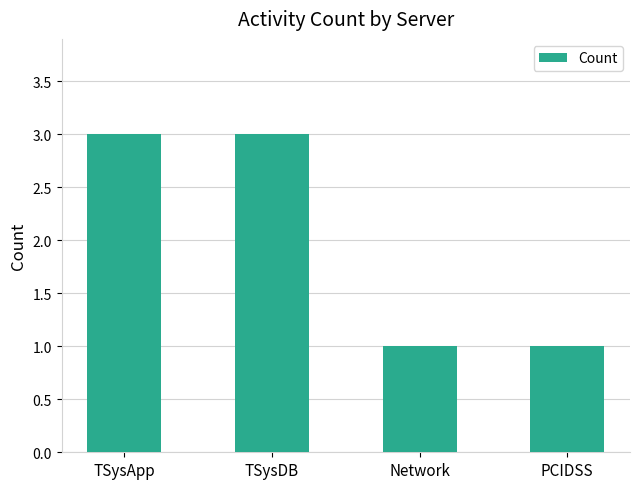

Reading left to right, what are all the values shown in this chart?

TSysApp=3	TSysDB=3	Network=1	PCIDSS=1